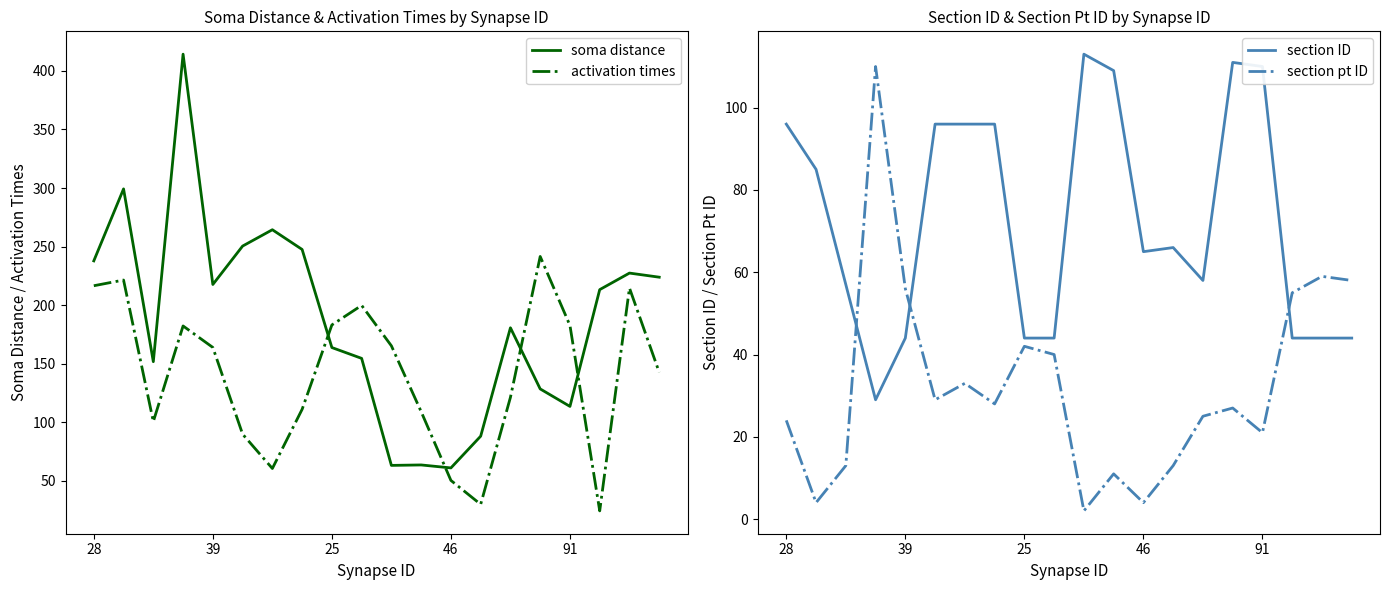

True or false: soma distance has more than 1 points higher than both neighbors.

True